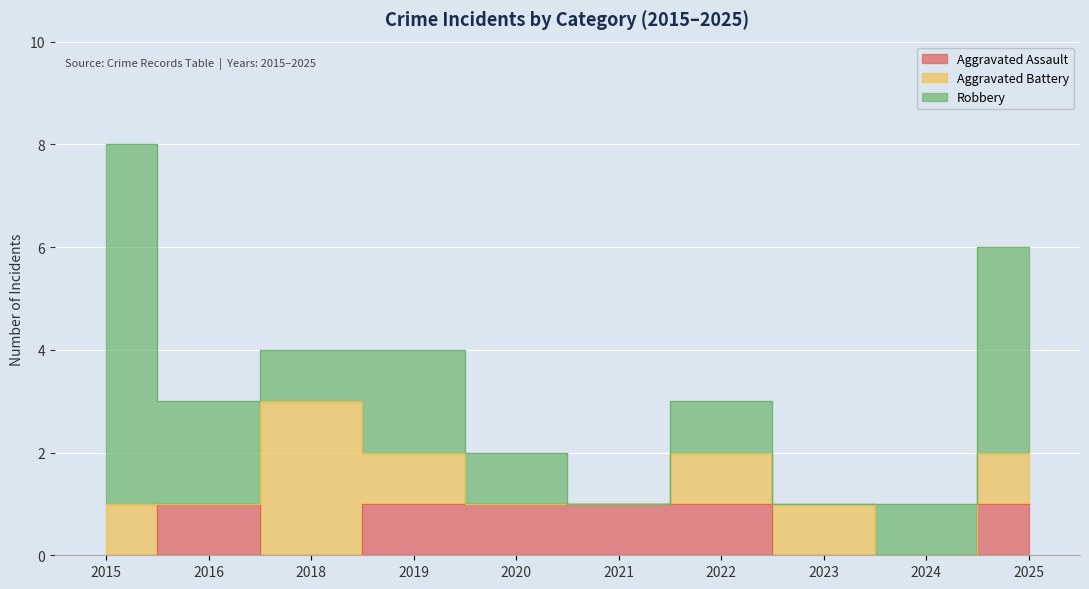

What is the value of the Aggravated Battery point at the 8th from the left?

1